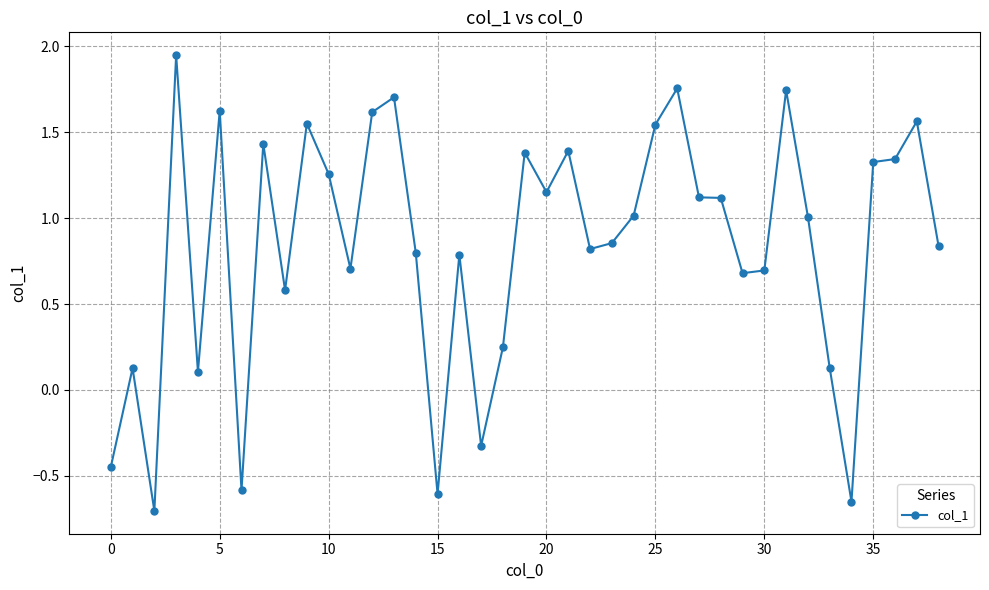

True or false: there are more than 1 points higher than both neighbors.

True